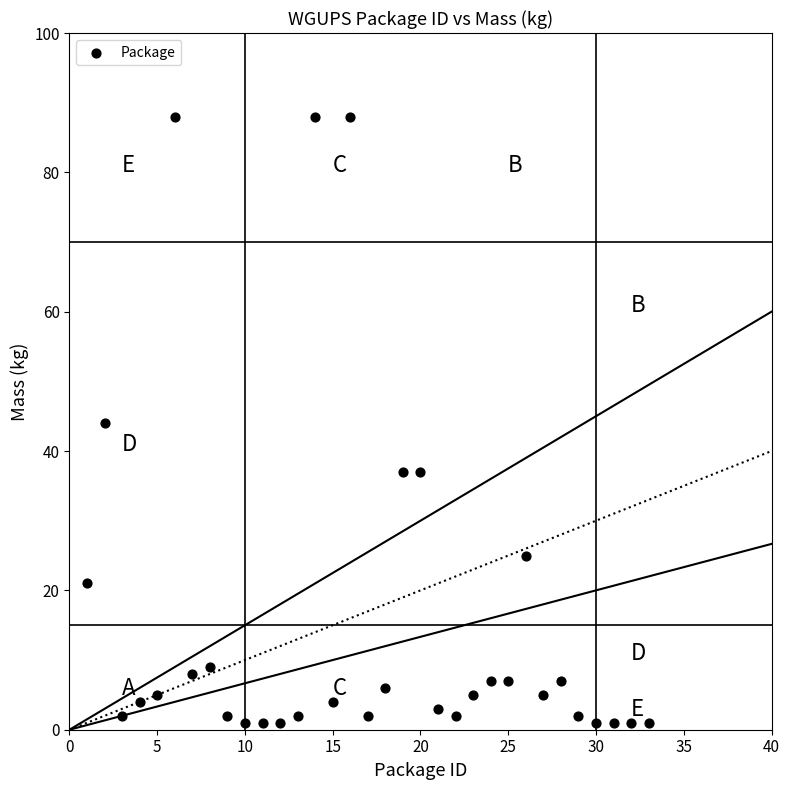

What is the range of Y values (max minus min)?

87